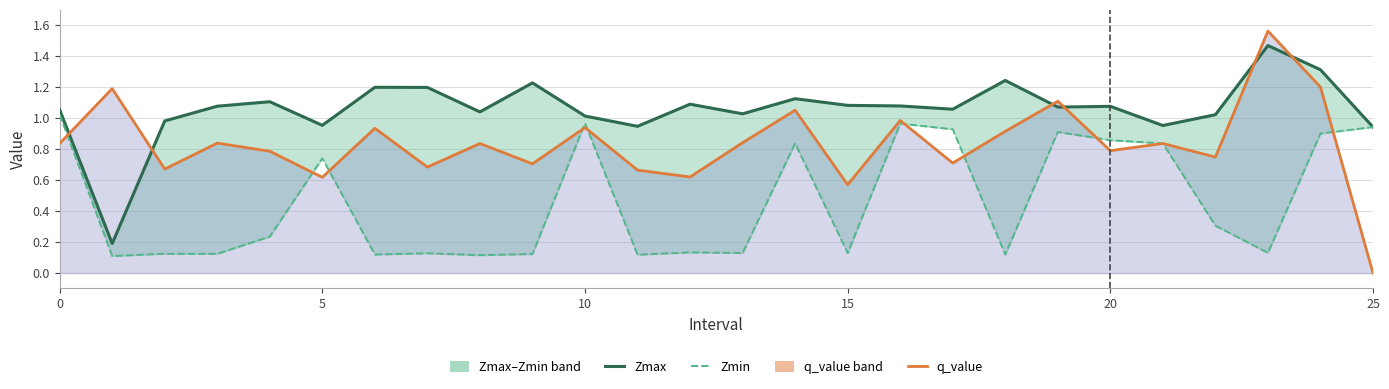

How many times do Zmin and q_value cross each other?

10